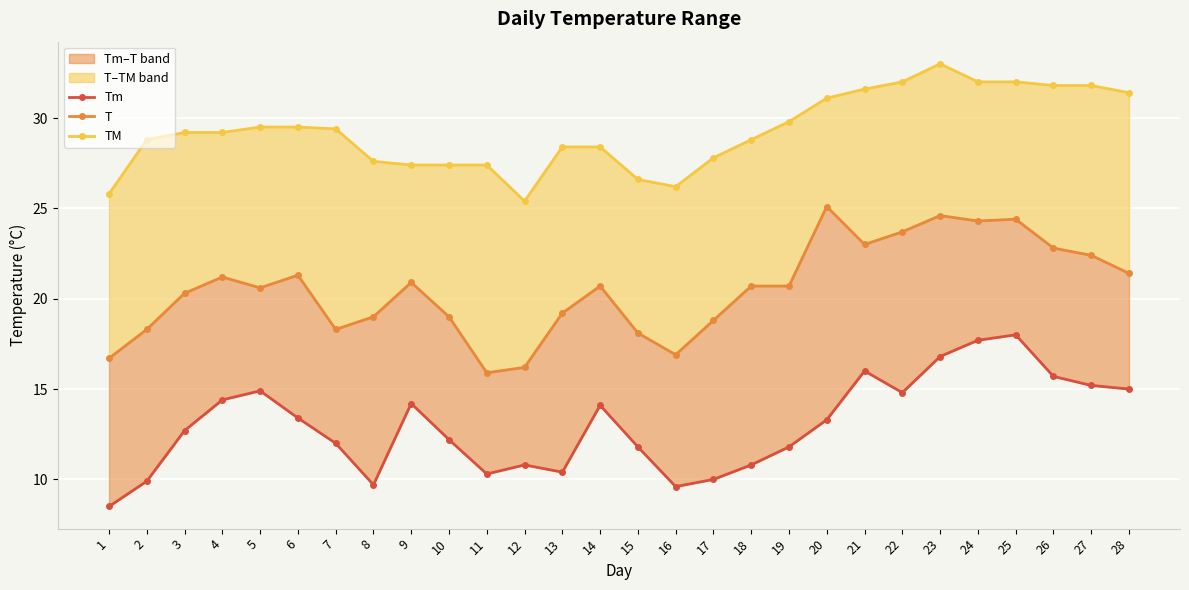

What is the difference between the highest and lowest values at 27?

16.6